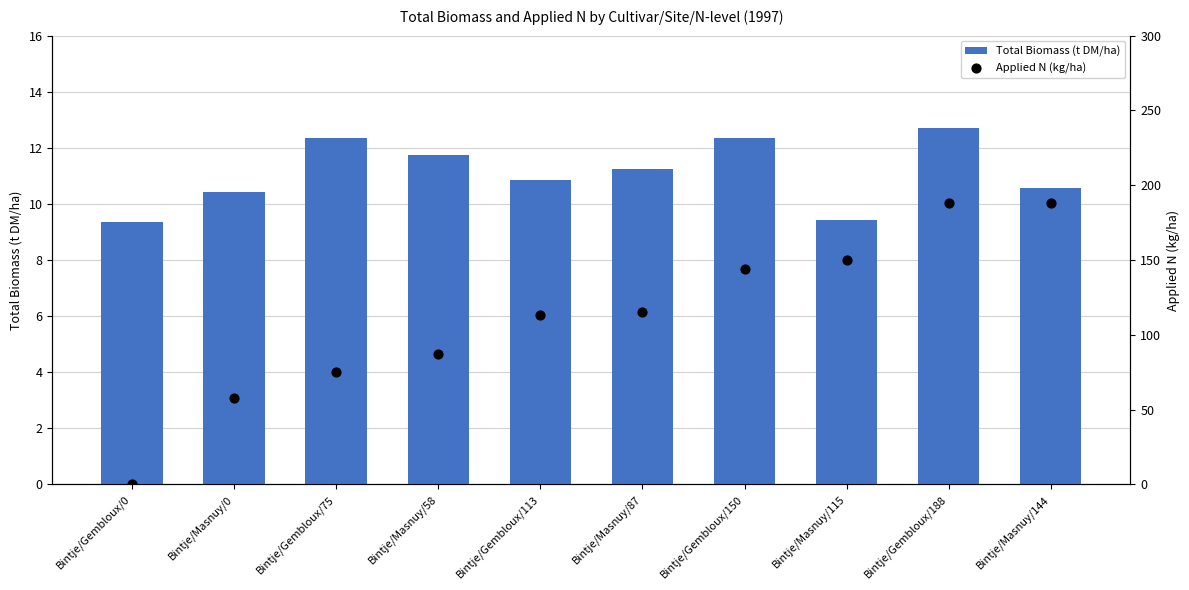

What are all the series names shown in the legend?

Total Biomass (t DM/ha), Applied N (kg/ha)